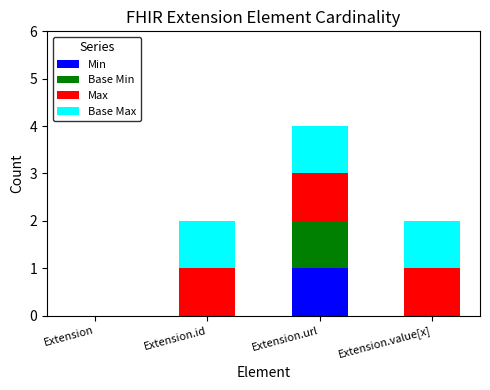

What is the total value across all series at Extension.url?

4